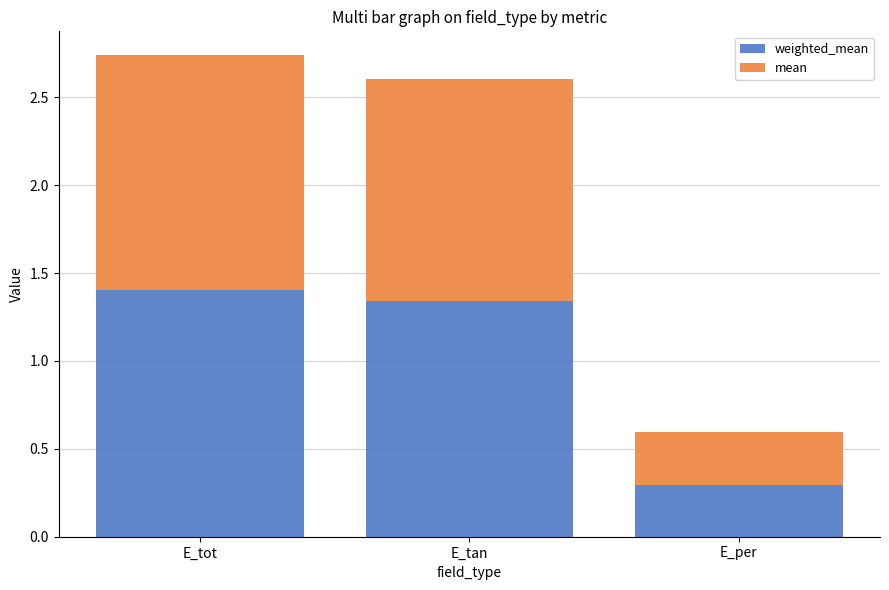

How many bars are there in total?

3